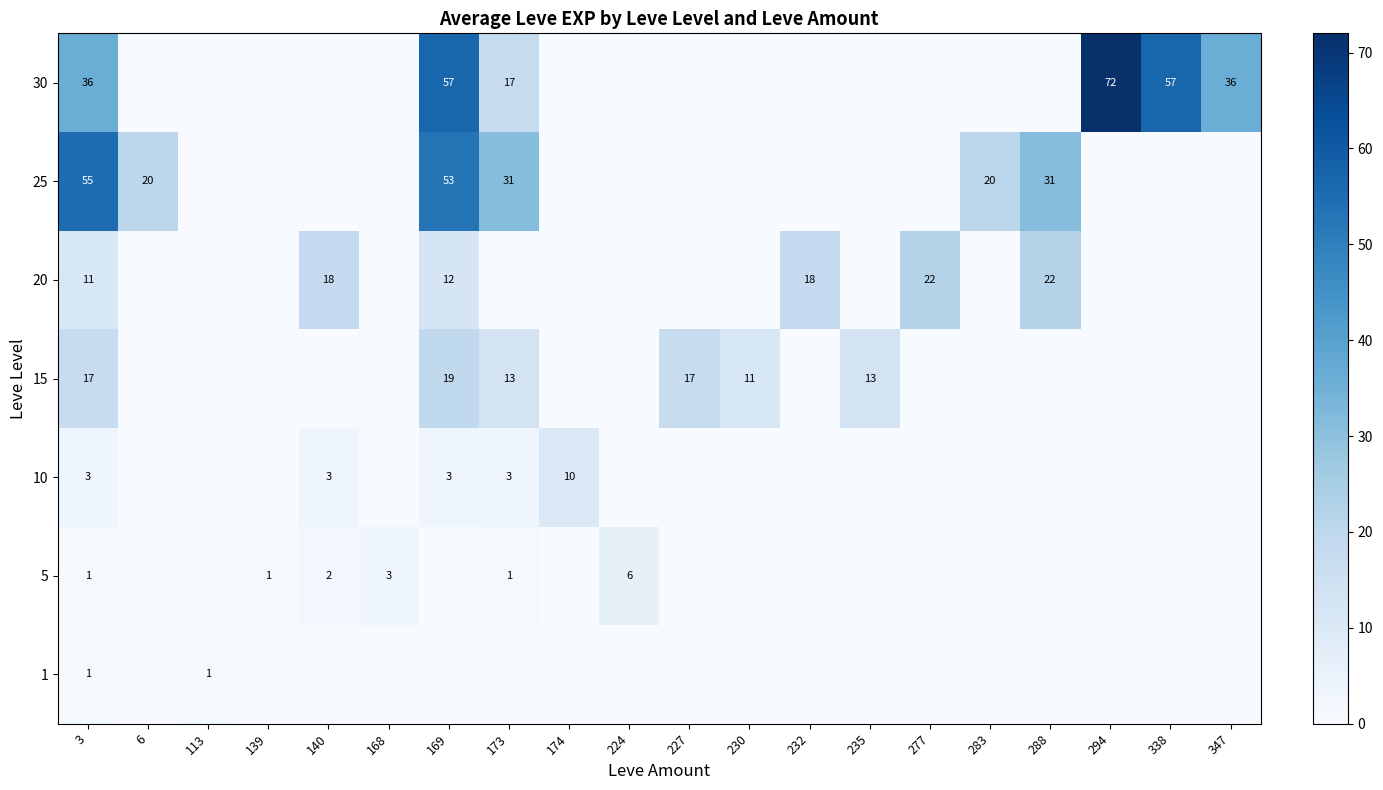

The 30 series shows 29 at 169. True or false?

False